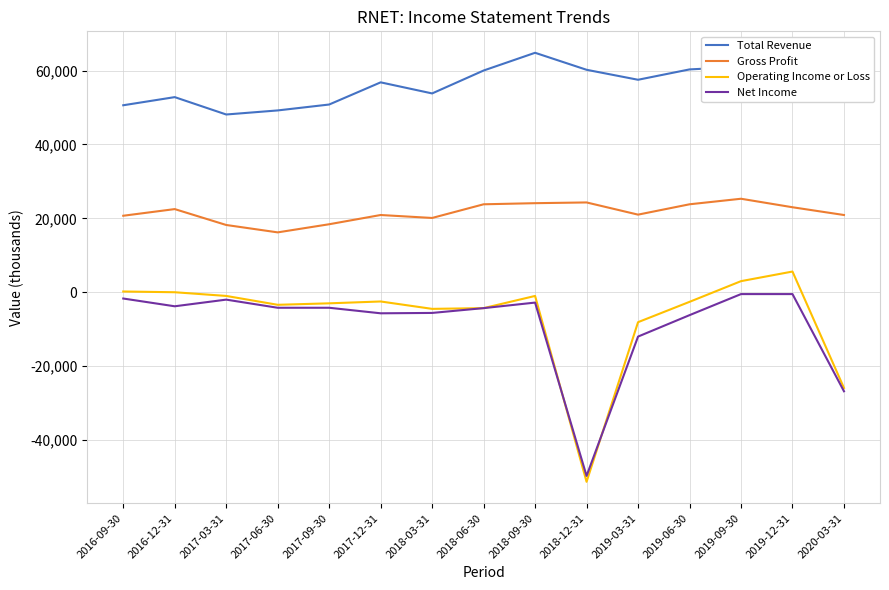

How many lines are shown in the chart?

4